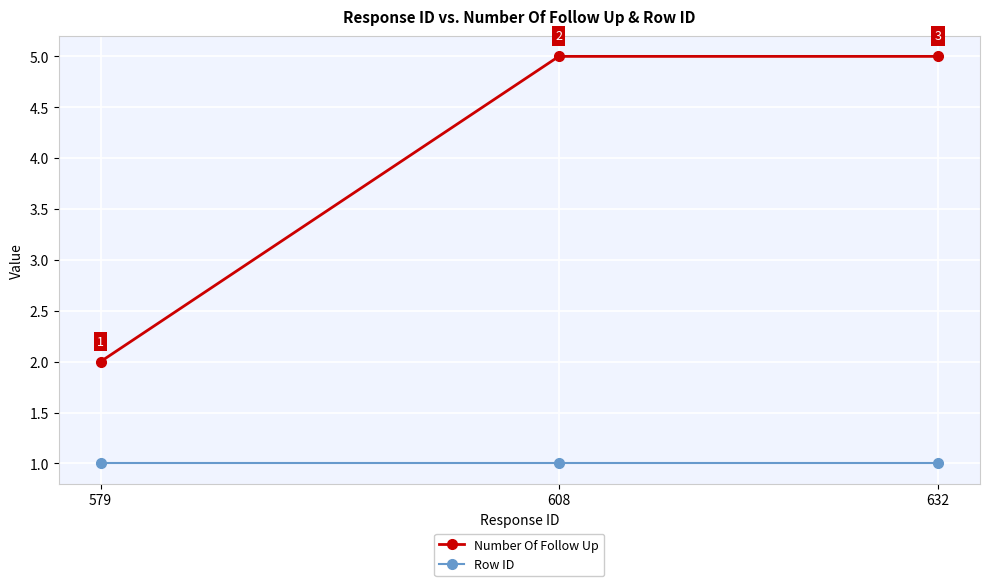

What is the approximate value of Row ID at 632?

1